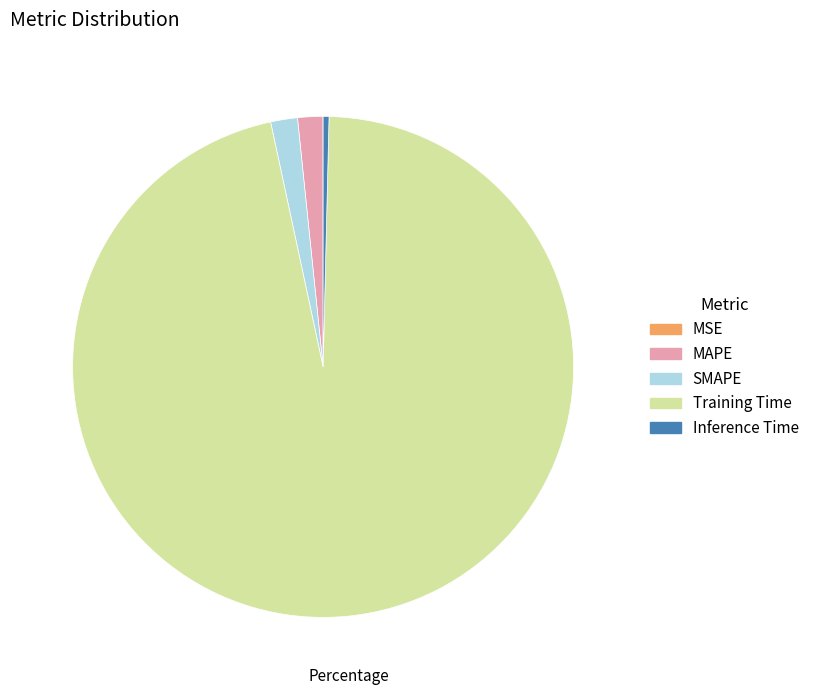

Which has a higher value, Training Time or MAPE?

Training Time